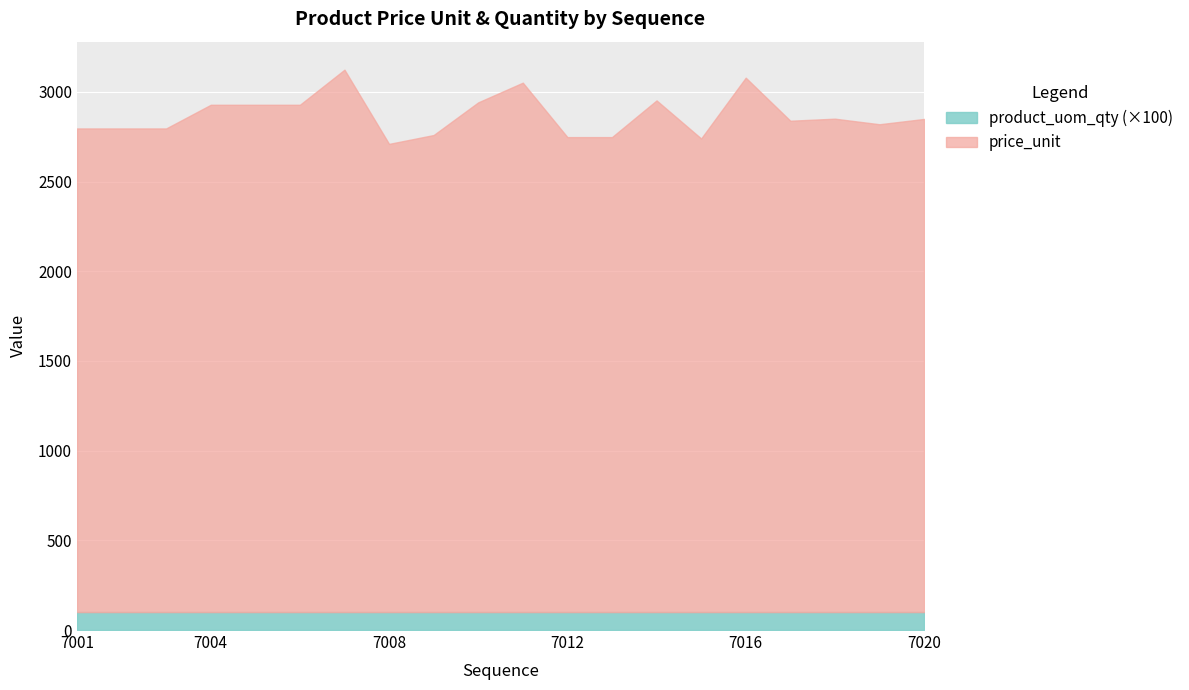

Is the value of product_uom_qty (×100) at 19 greater than the value of price_unit at 7004?

No